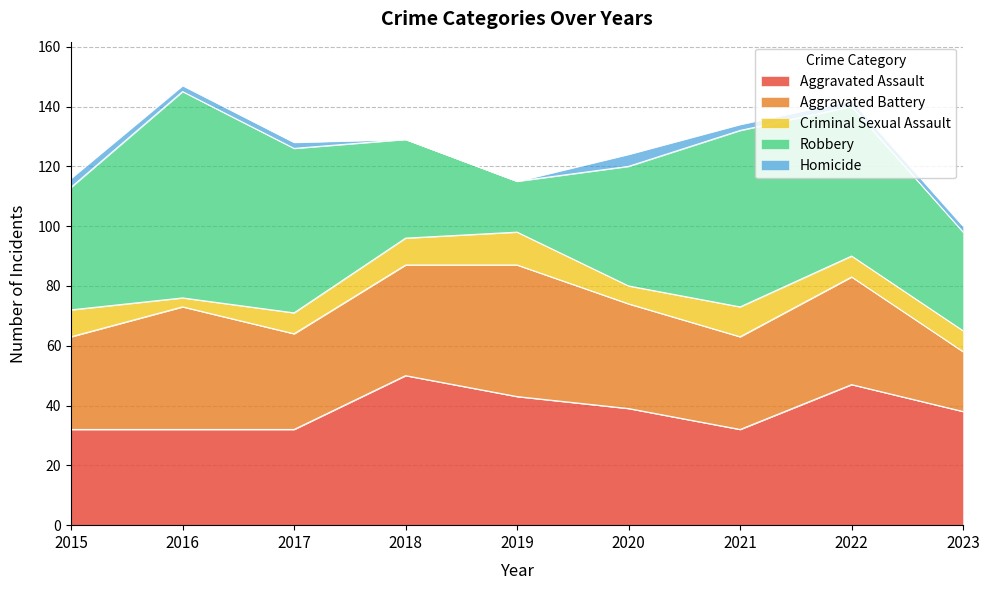

Is the value of Homicide at 2017 greater than the value of Criminal Sexual Assault at 2015?

No